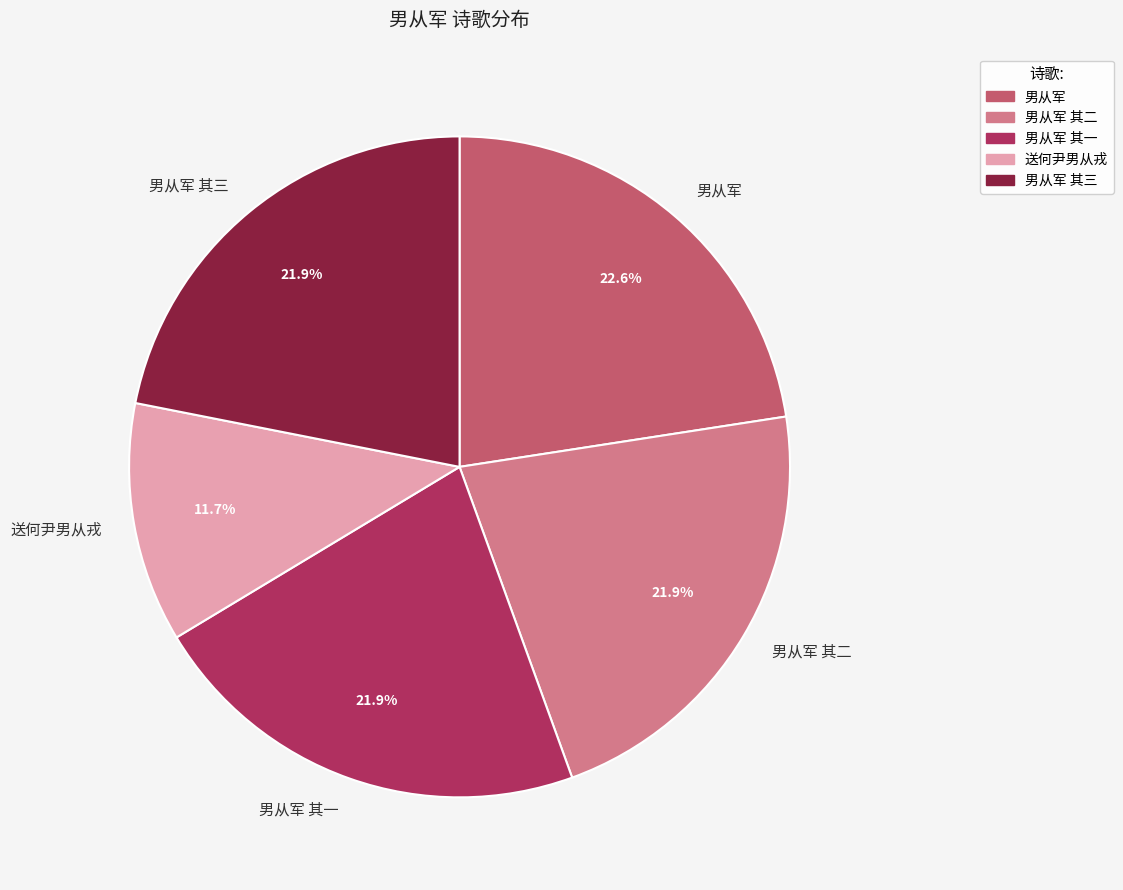

To the nearest percent, what portion does 男从军 其二 represent?

22%